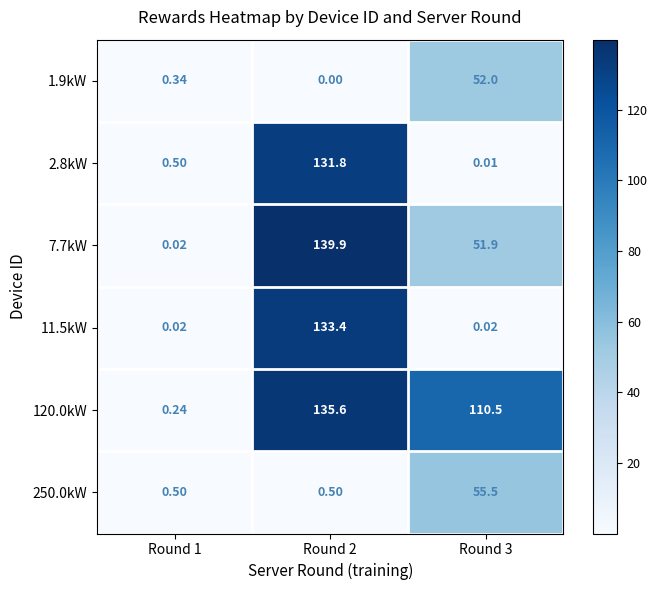

Is the value of 2.8kW at Round 3 greater than the value of 120.0kW at Round 2?

No